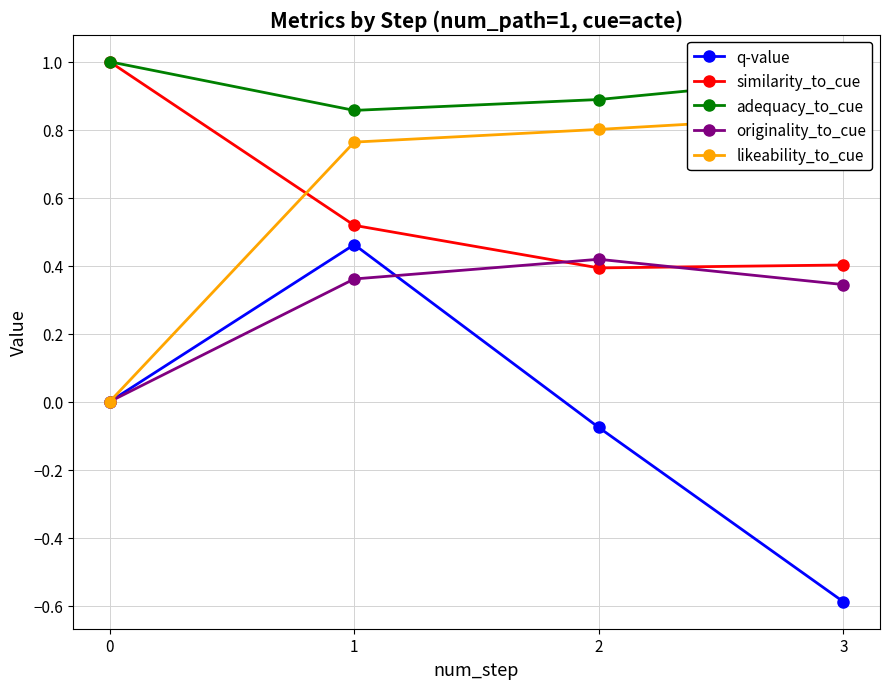

Is it true that similarity_to_cue equals 0.7 at 0?

False